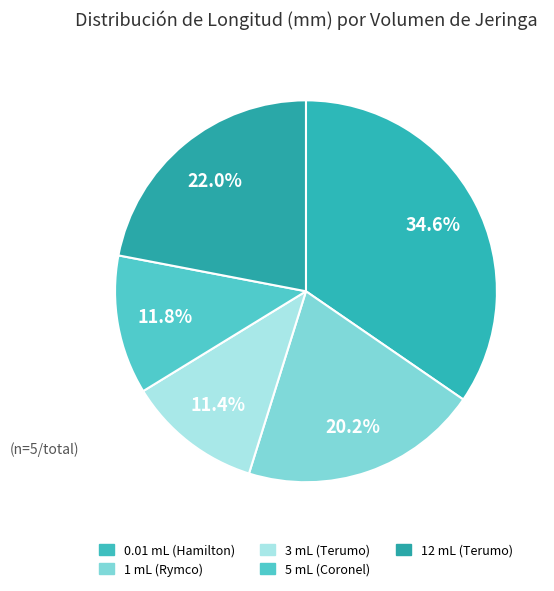

Count the number of slices in the pie.

5